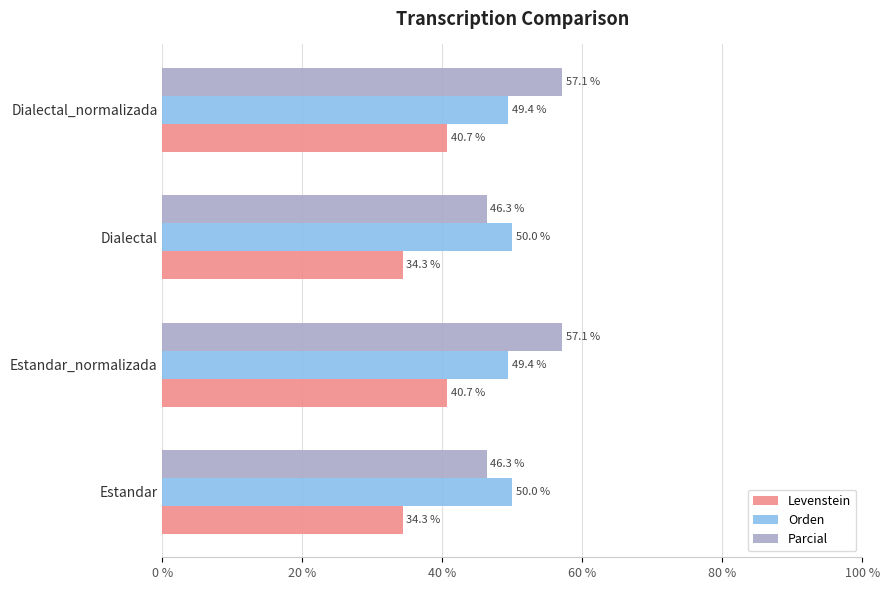

What value does the Levenstein series have at Dialectal?

34.3